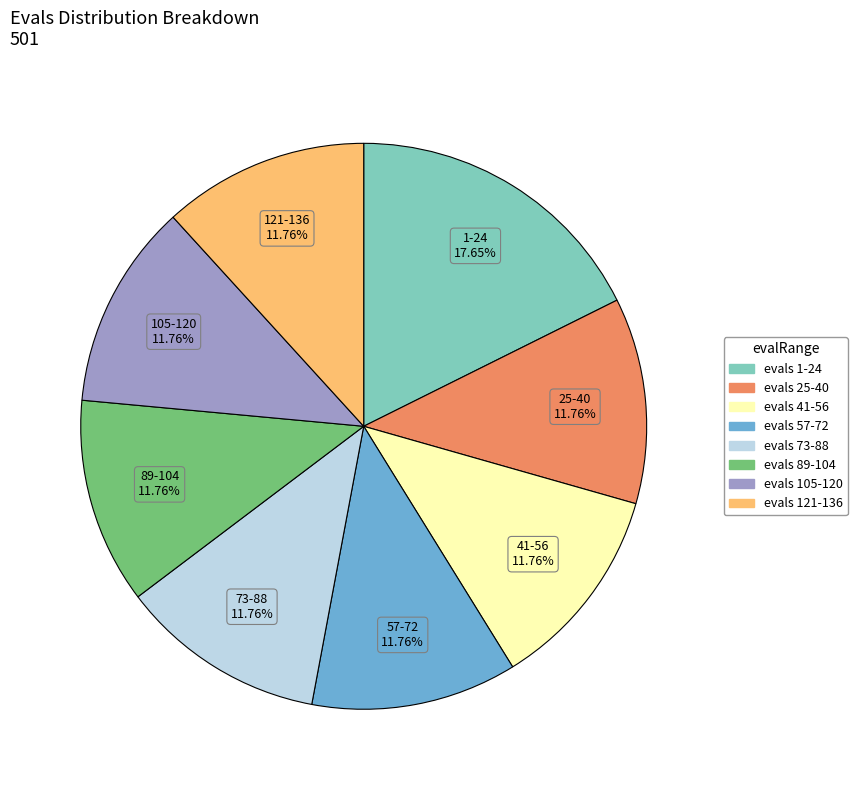

Is there any slice that represents more than half of the pie?

No